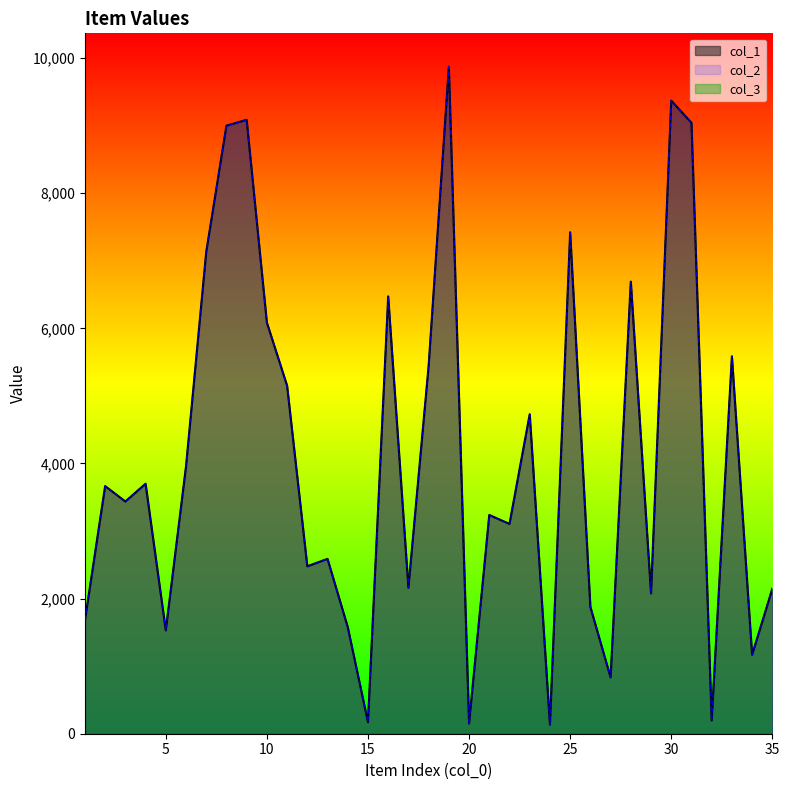

In col_2, how many points are higher than both neighbors (excluding endpoints)?

12